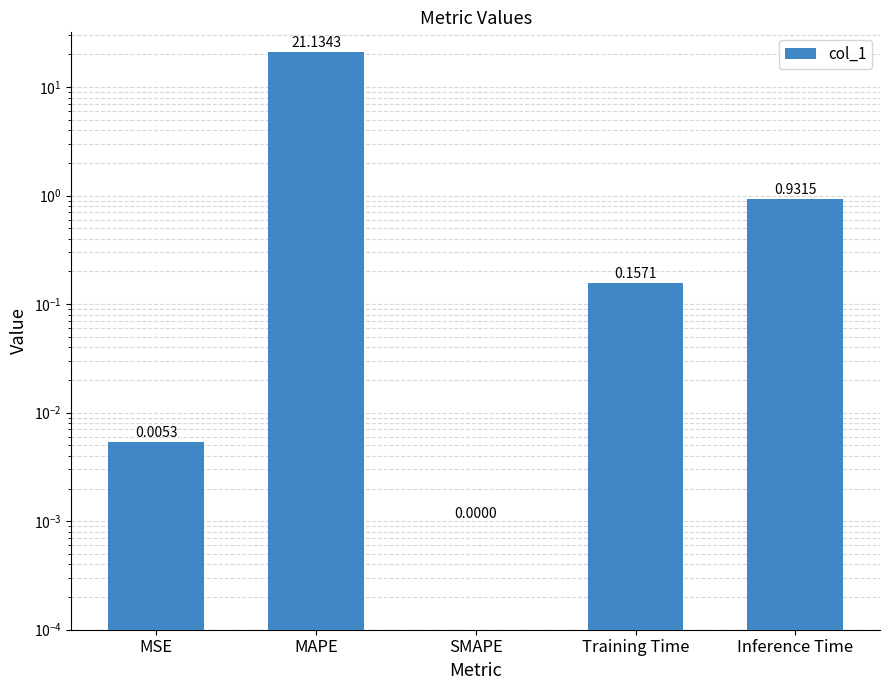

What is the value of the 2nd bar from the left?

21.1